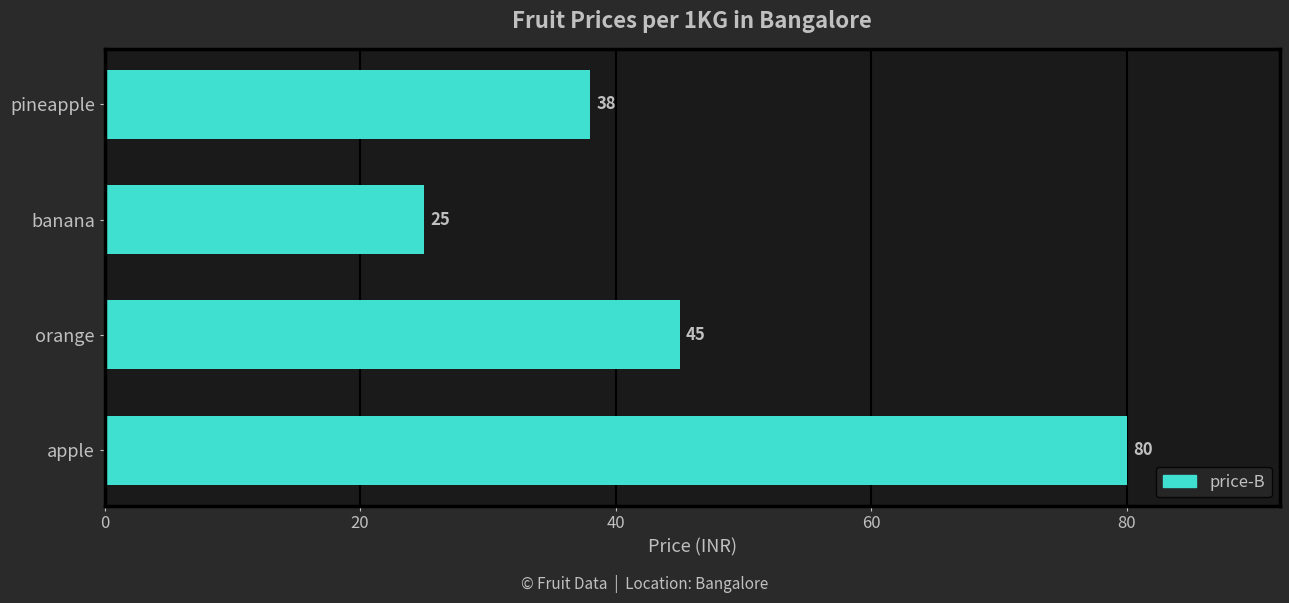

What is the difference between the maximum and minimum values?

55